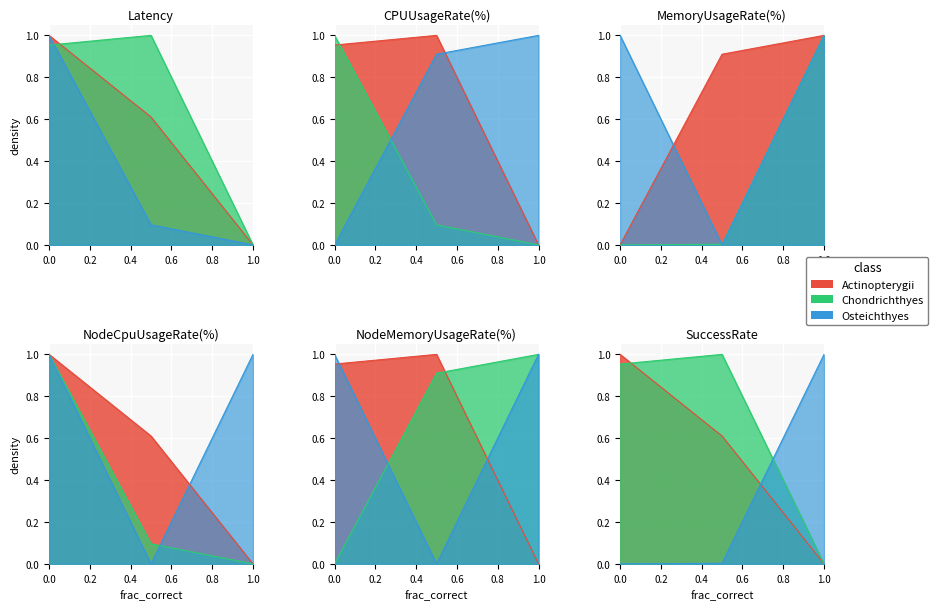

What is the sum of all Latency values?

1.6